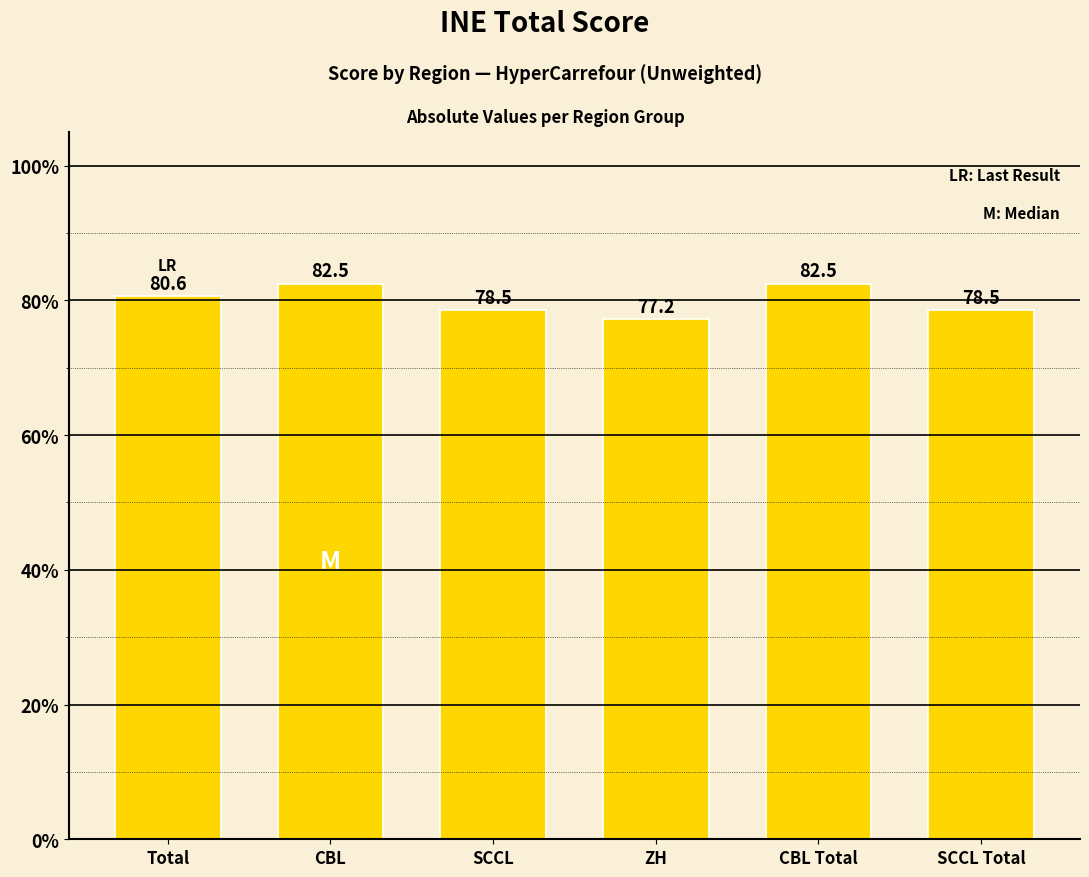

What is the difference between the values at ZH and CBL?

5.2